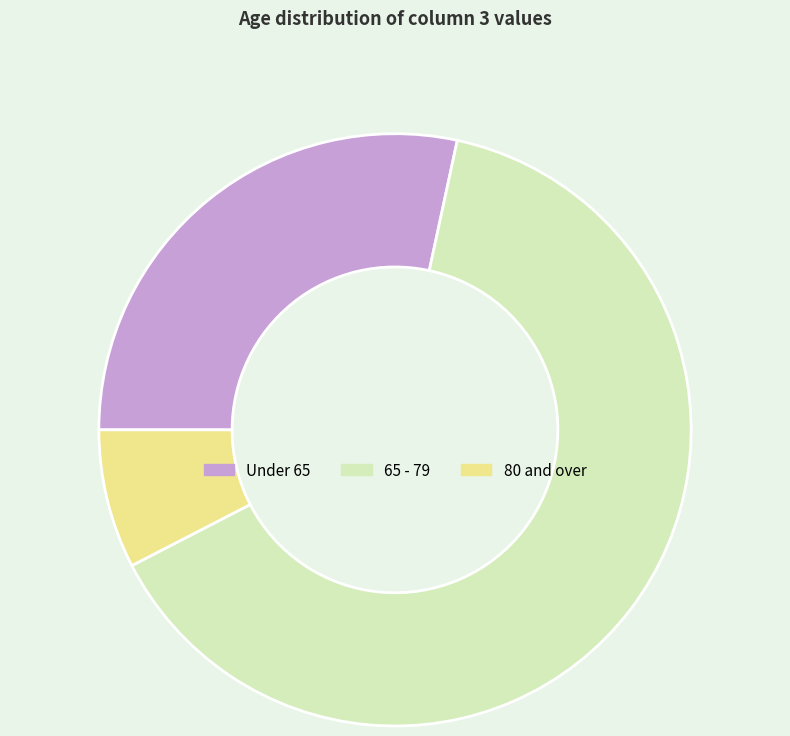

Which slice is the smallest?

80 and over